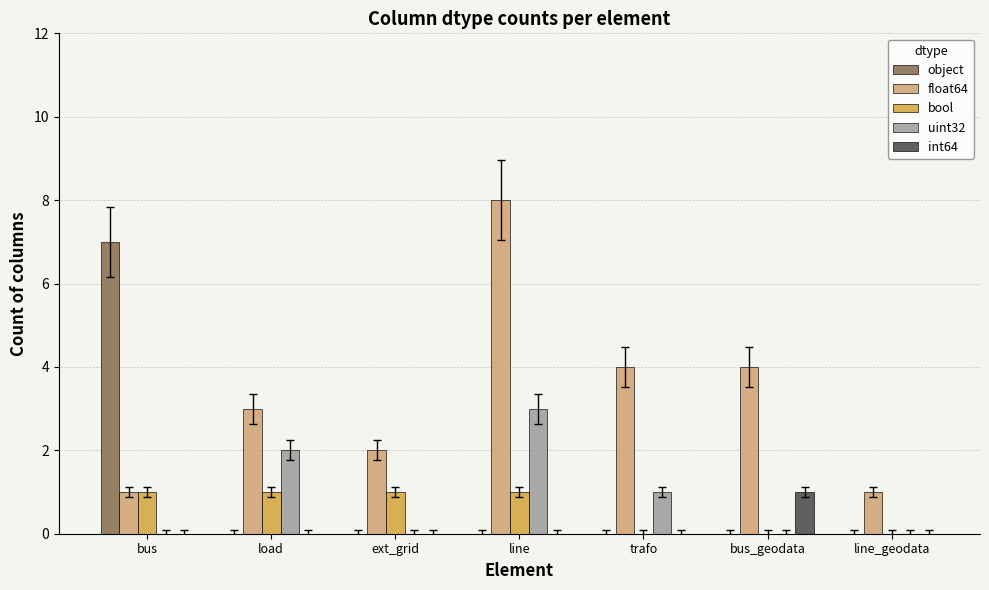

Which label corresponds to the largest value in the chart?

line